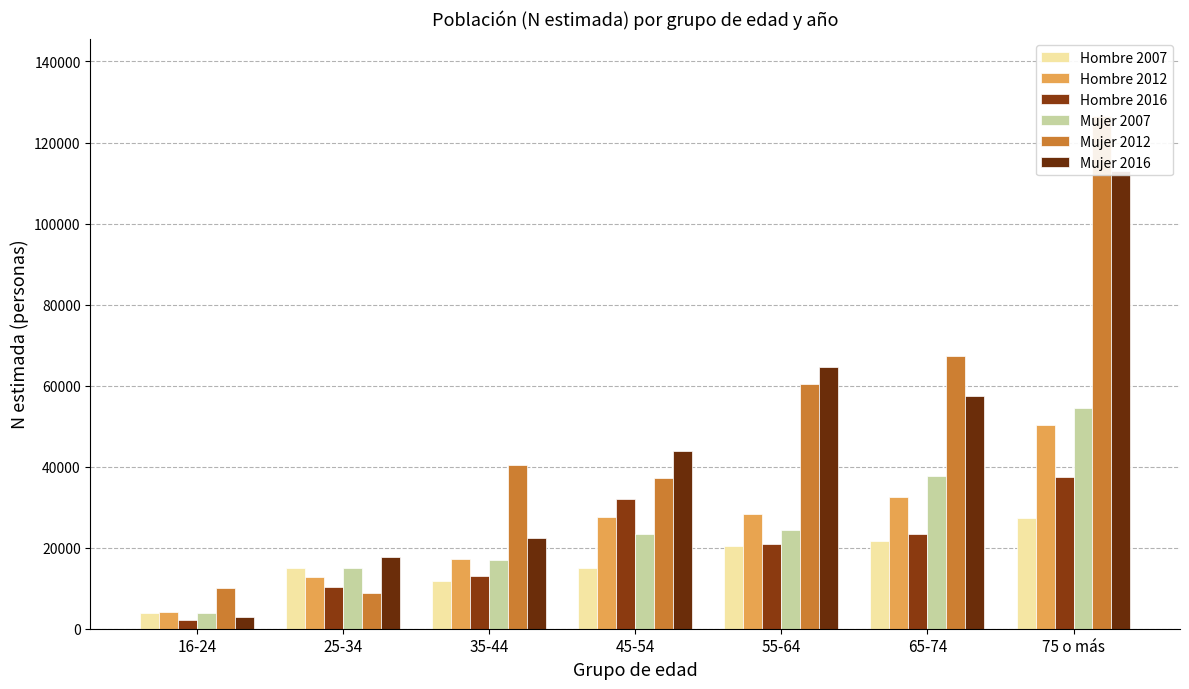

Is the value of Hombre 2012 at 65-74 greater than the value of Mujer 2012 at 35-44?

No